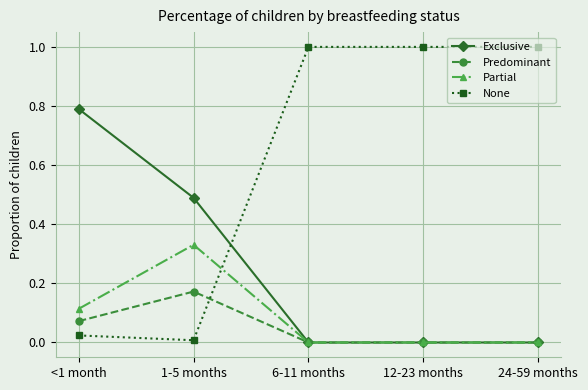

Between which two adjacent categories do None and Partial first intersect?

1-5 months and 6-11 months